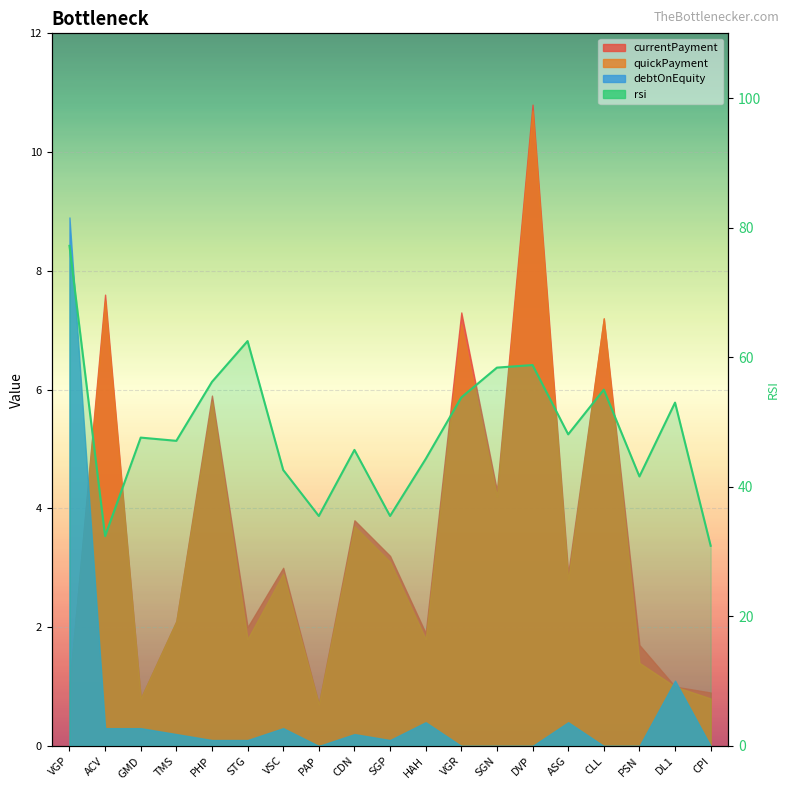

Reading left to right, what are all the values shown in this chart?

VGP=77.2	ACV=32.4	GMD=47.6	TMS=47.1	PHP=56.2	STG=62.5	VSC=42.6	PAP=35.5	CDN=45.7	SGP=35.5	HAH=44.3	VGR=53.8	SGN=58.4	DVP=58.8	ASG=48.1	CLL=55.0	PSN=41.6	DL1=53.0	CPI=30.9